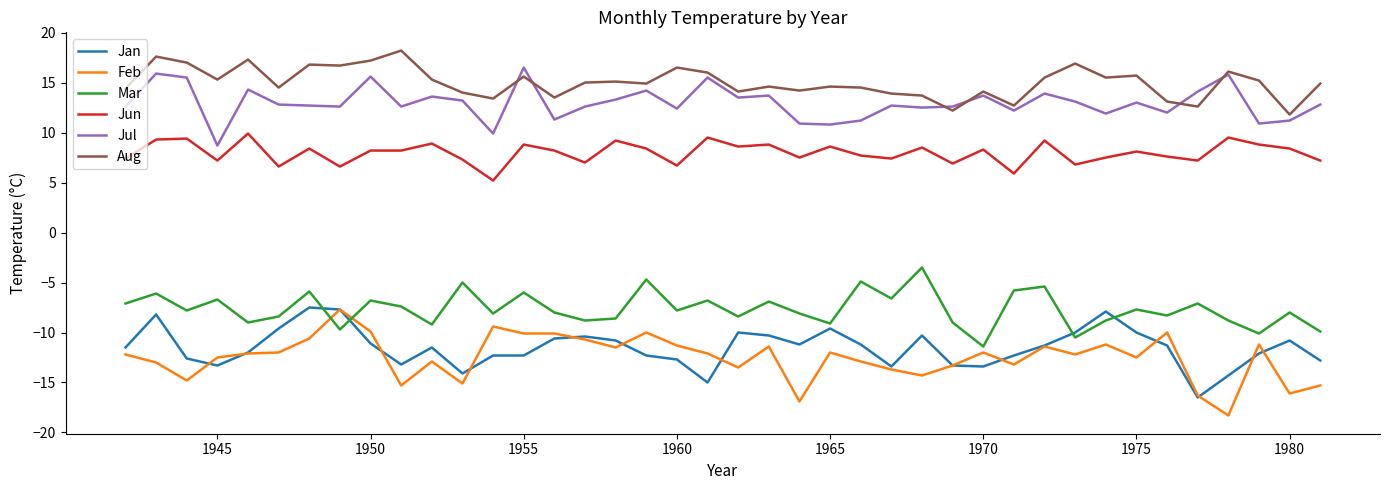

How many lines are shown in the chart?

6